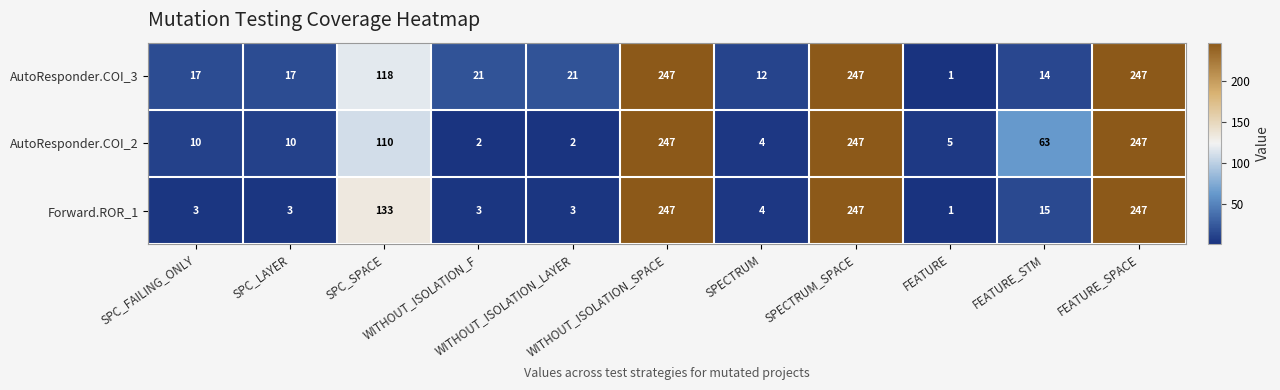

What is the maximum value shown in the chart?

247